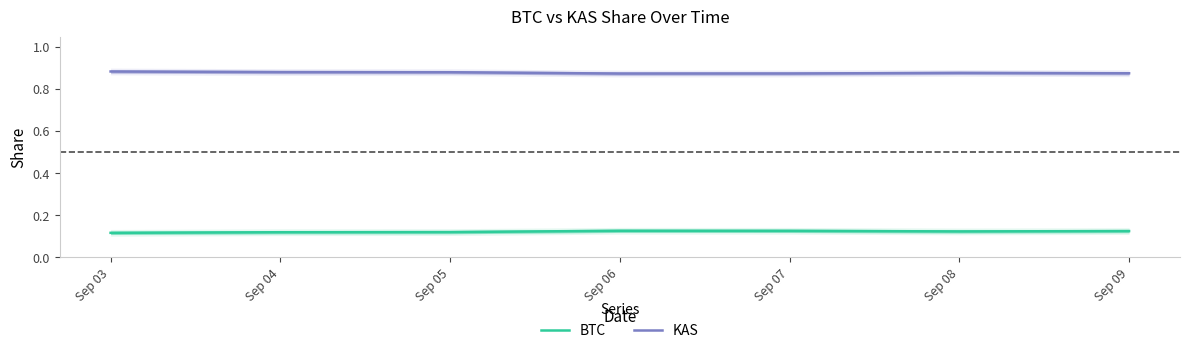

What is the highest value of the KAS series?

0.9